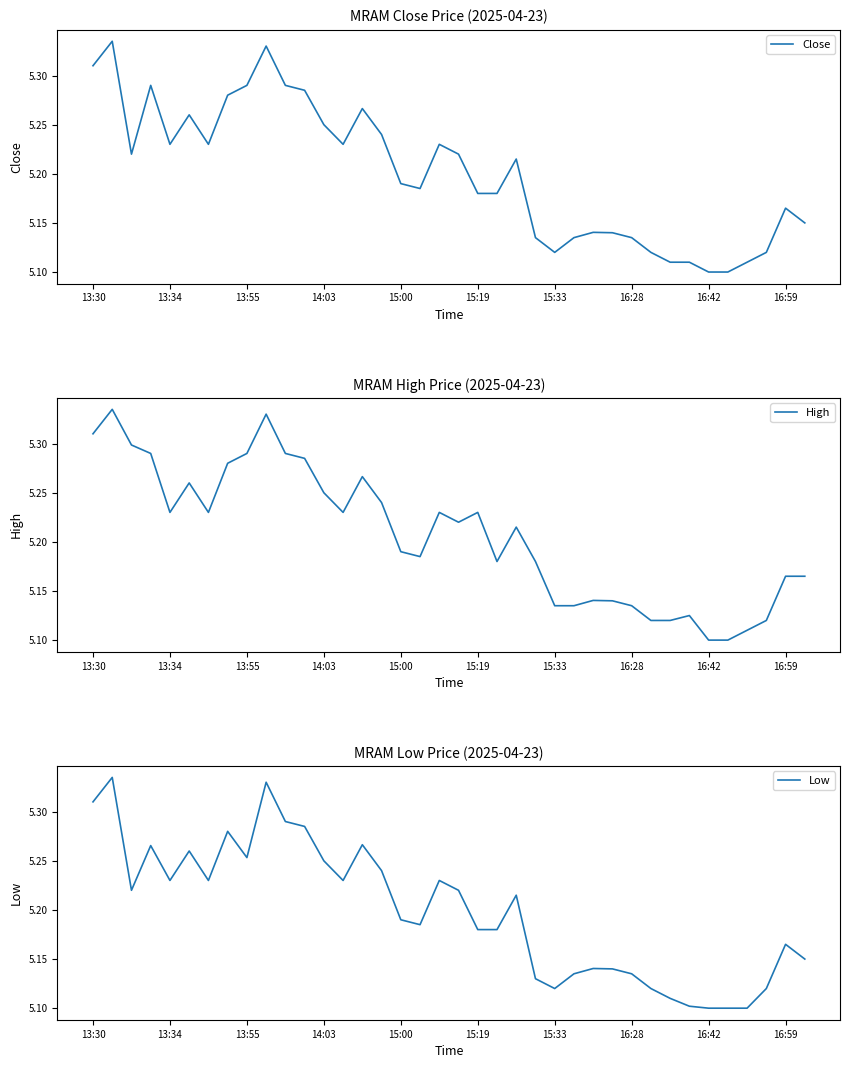

At 11, list the series in order from largest to smallest.

Close, High, Low